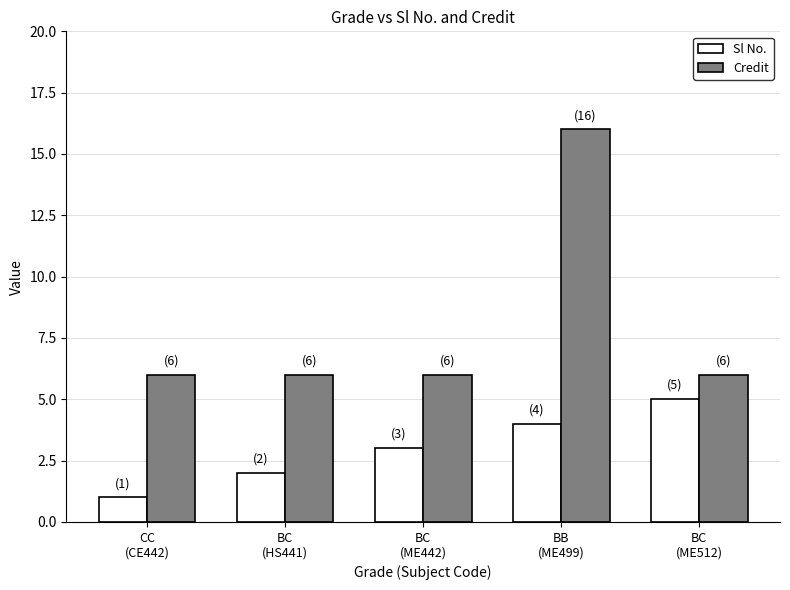

At which label does Credit reach its peak?

BB
(ME499)